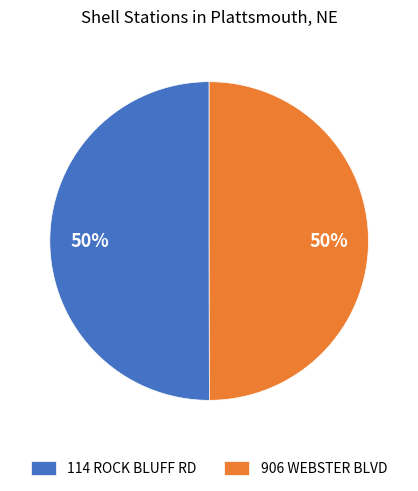

Is it true that 906 WEBSTER BLVD is 50% of the pie?

True